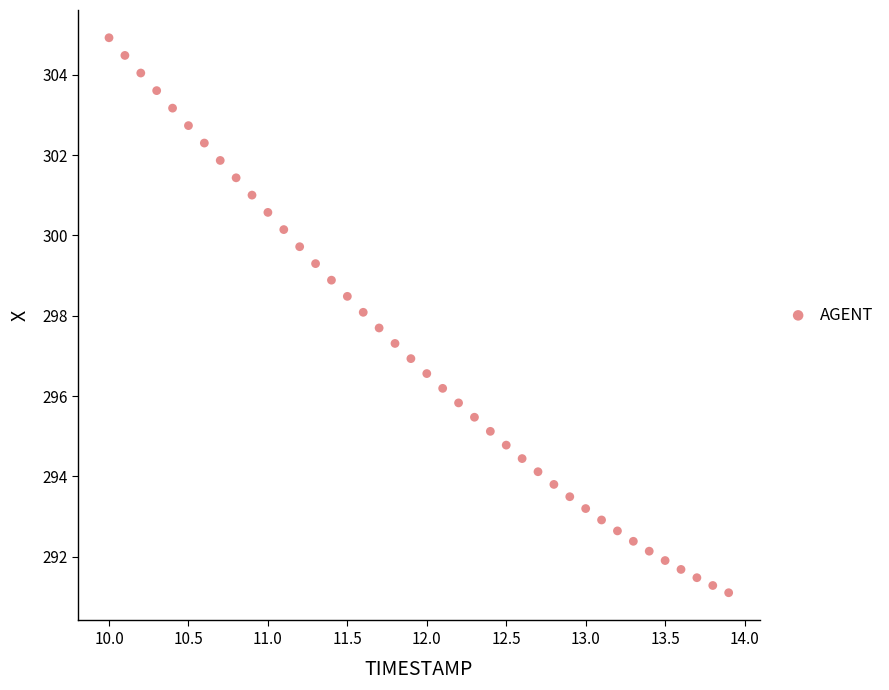

What is the range of Y values (max minus min)?

13.8